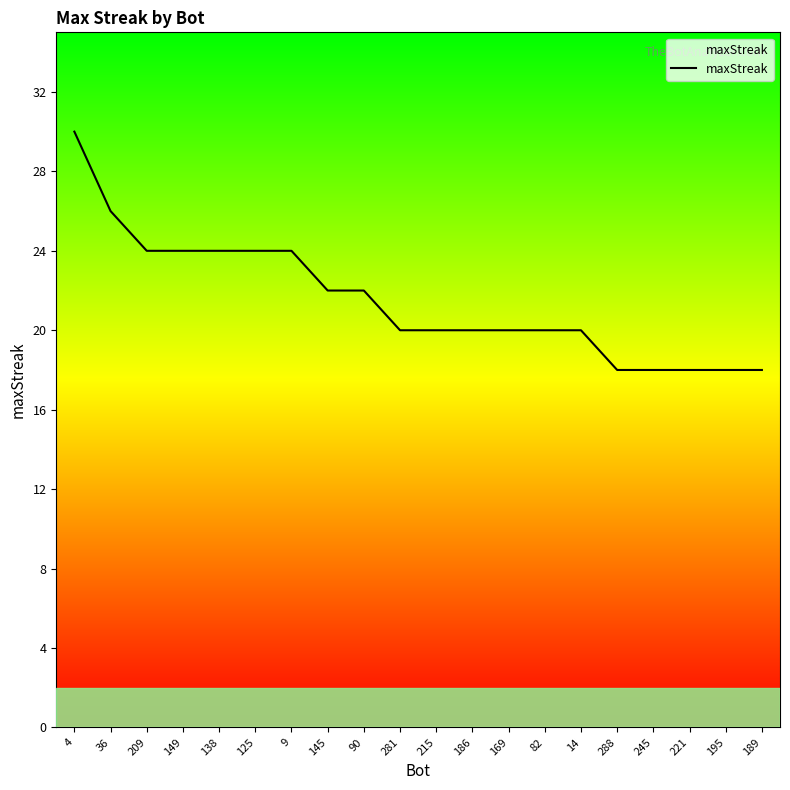

What position from the right is 4?

20